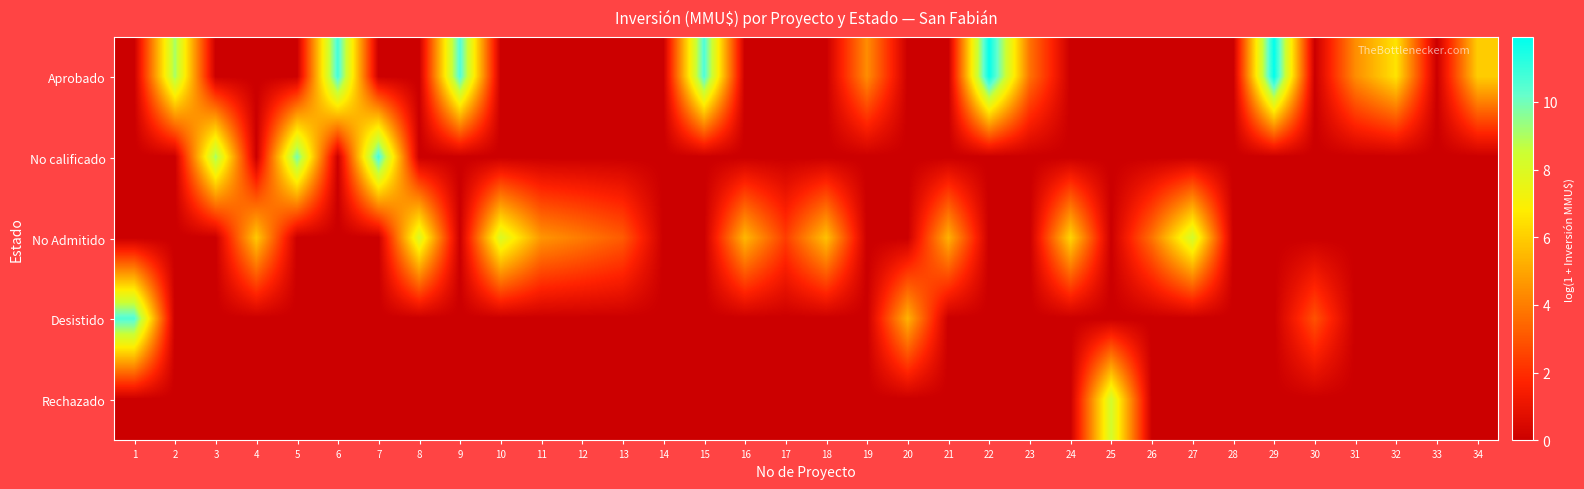

Which series has the largest total across all categories?

Aprobado